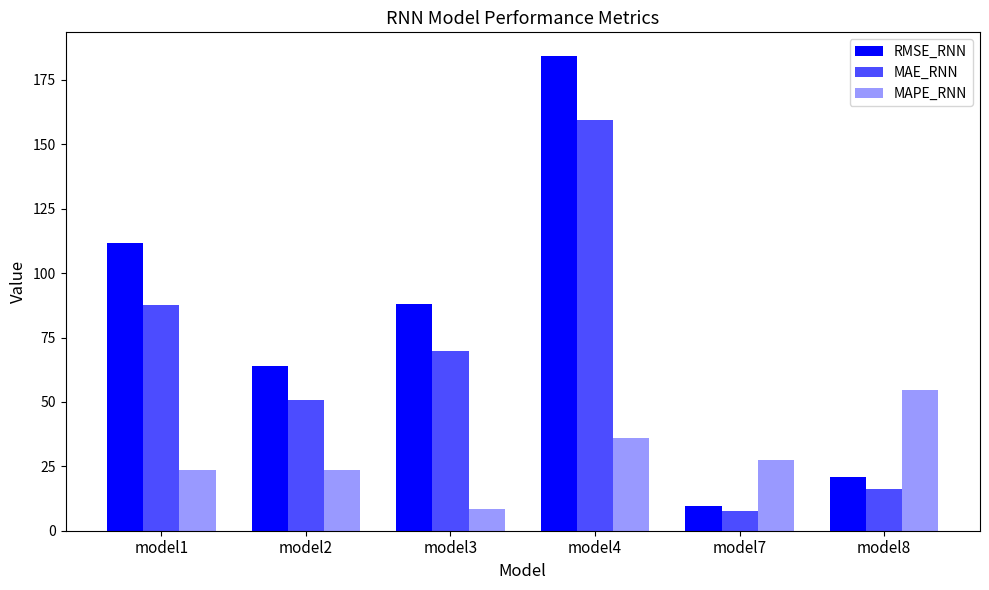

How many categories are shown in the chart?

6